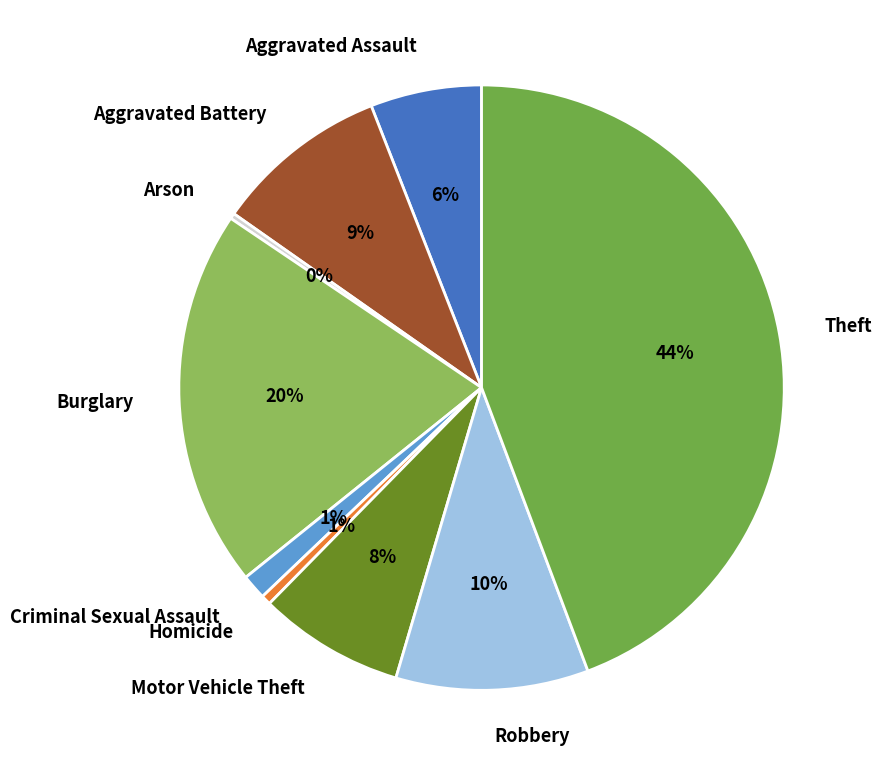

Which category has the biggest portion of the pie?

Theft